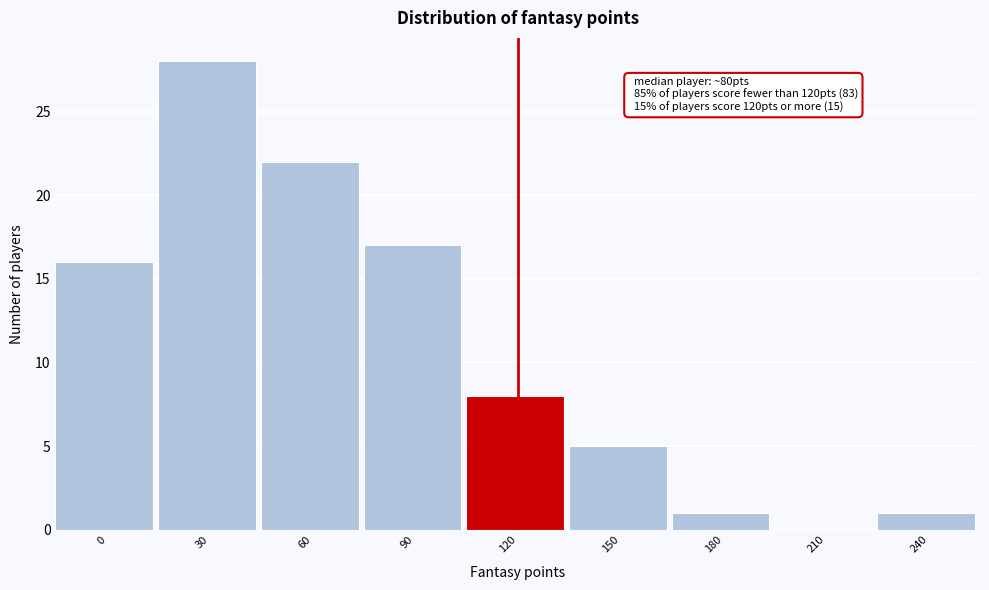

Reading left to right, extract all data points from this chart.

0=16	30=28	60=22	90=17	120=8	150=5	180=1	210=0	240=1